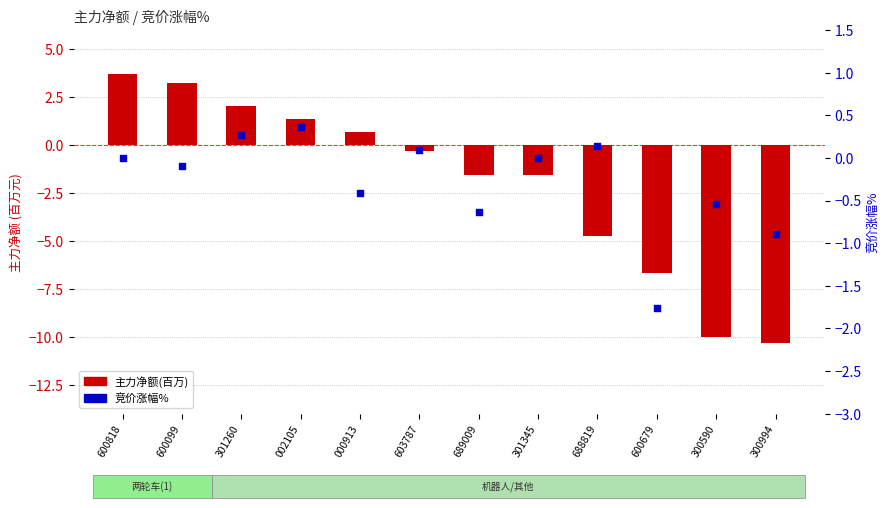

Which series has the widest spread of Y values?

主力净额(百万)